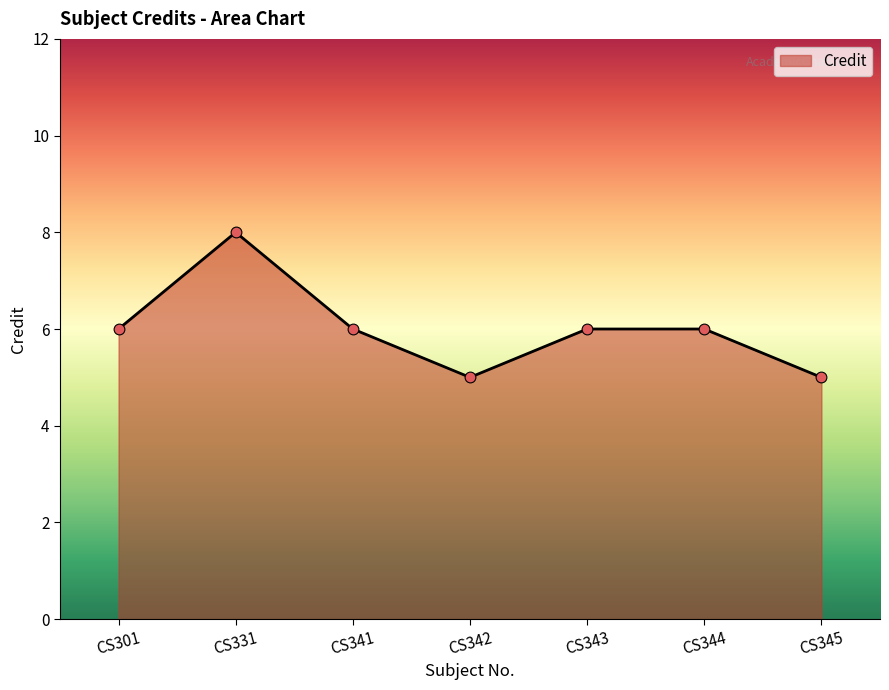

Approximately how many times larger is the value at CS344 compared to CS301?

1.0